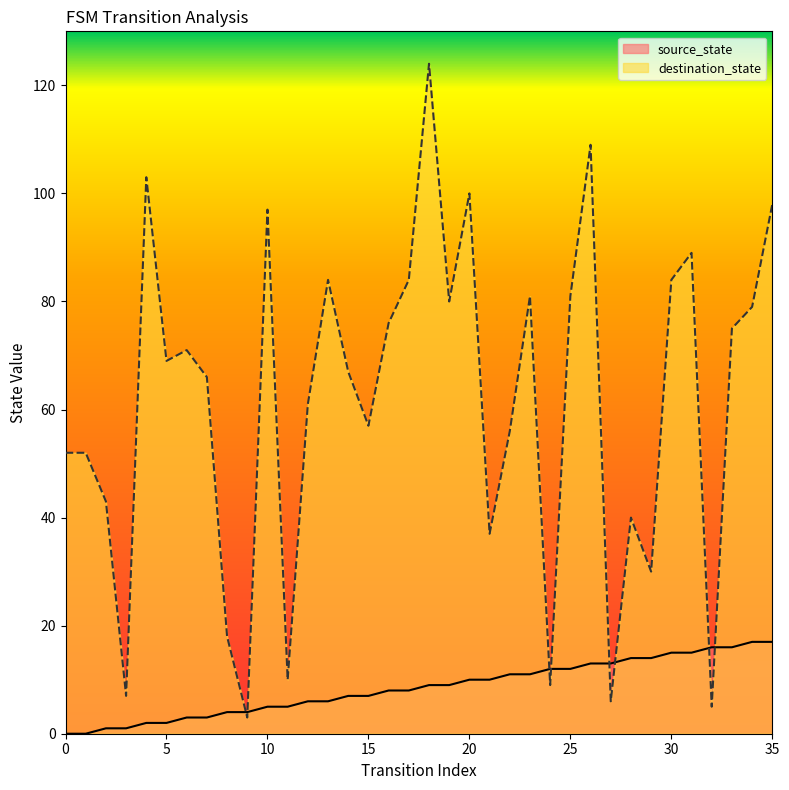

List the series in order of their peak value, highest first.

destination_state, source_state